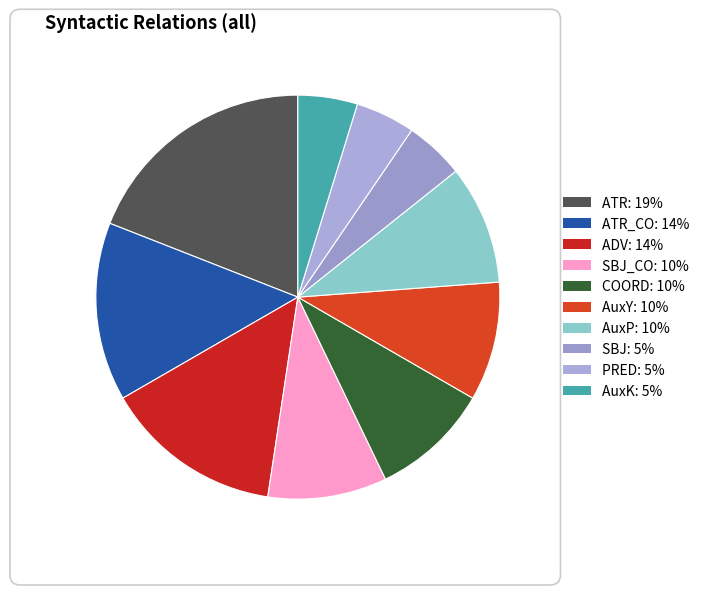

Combined, do ATR and AuxP account for over 50%?

No